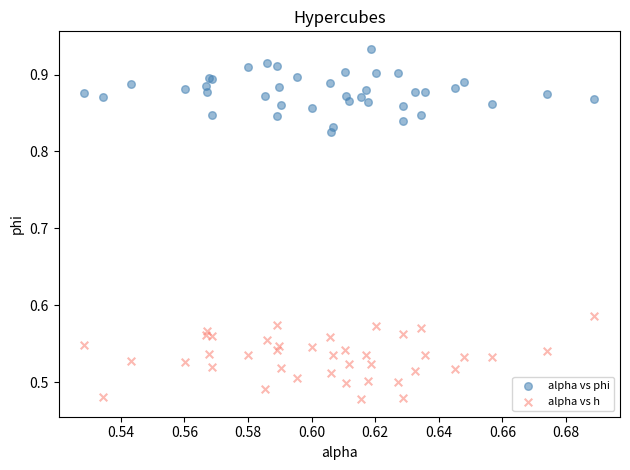

Which series reaches the minimum Y coordinate?

alpha vs h